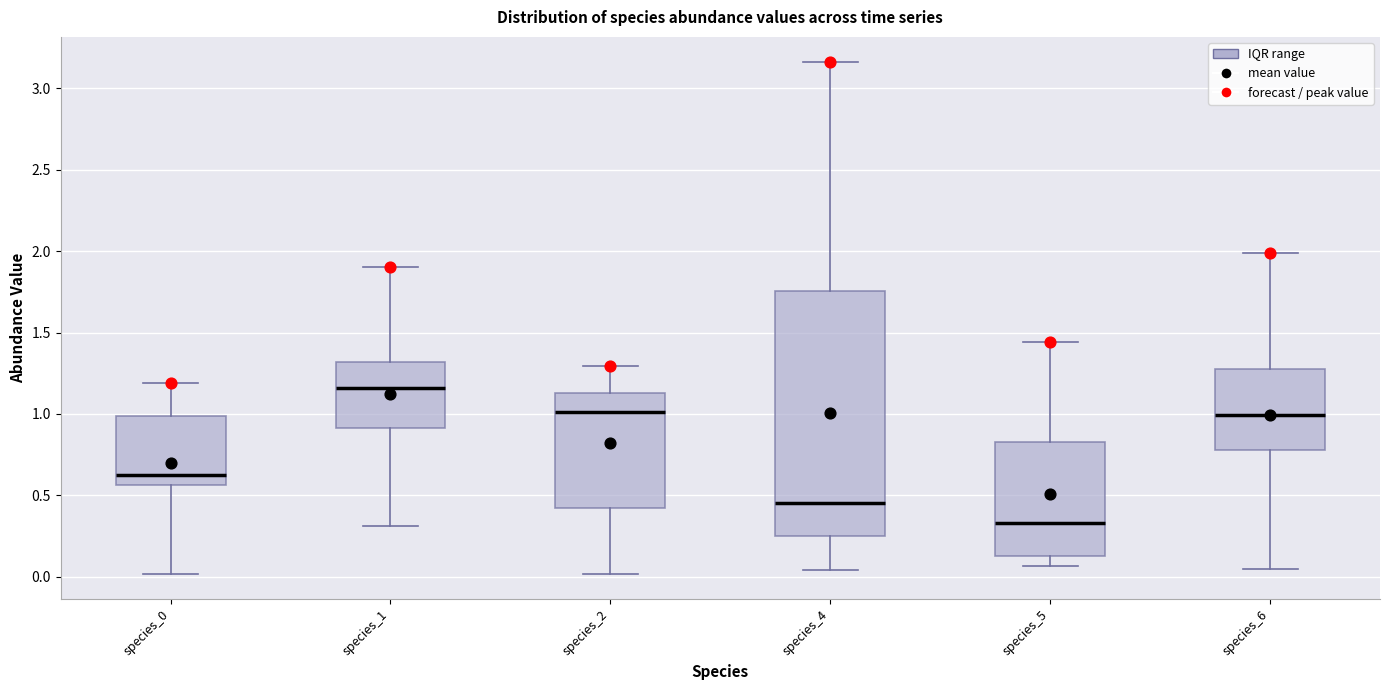

Which box's median line is the highest?

species_1